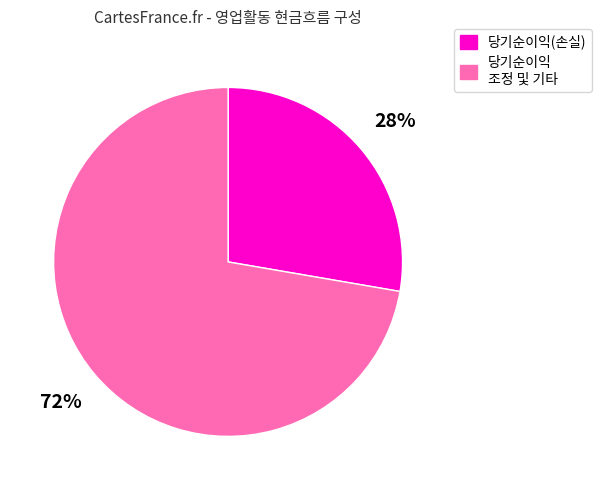

What is the smallest slice in the pie chart?

당기순이익(손실)